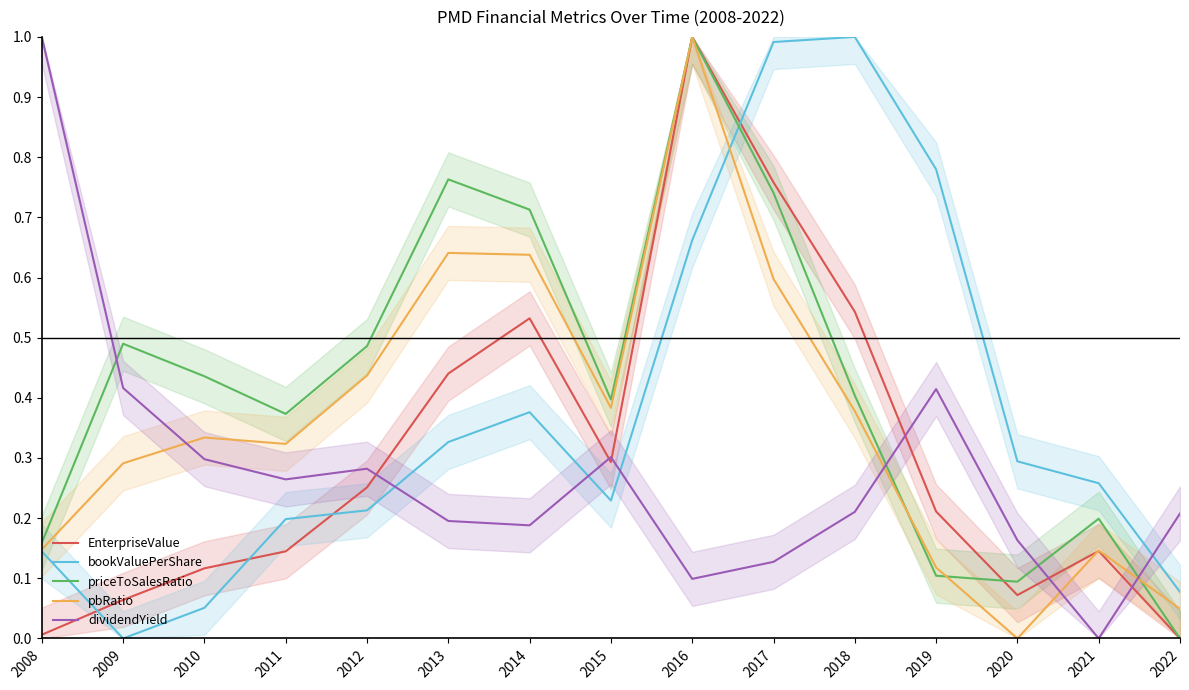

Reading left to right, transcribe all the data shown in this chart.

EnterpriseValue: 2008=0.0	2009=0.1	2010=0.1	2011=0.1	2012=0.3	2013=0.4	2014=0.5	2015=0.3	2016=1.0	2017=0.8	2018=0.5	2019=0.2	2020=0.1	2021=0.1	2022=0.0
bookValuePerShare: 2008=0.1	2009=0.0	2010=0.1	2011=0.2	2012=0.2	2013=0.3	2014=0.4	2015=0.2	2016=0.7	2017=1.0	2018=1.0	2019=0.8	2020=0.3	2021=0.3	2022=0.1
priceToSalesRatio: 2008=0.2	2009=0.5	2010=0.4	2011=0.4	2012=0.5	2013=0.8	2014=0.7	2015=0.4	2016=1.0	2017=0.7	2018=0.4	2019=0.1	2020=0.1	2021=0.2	2022=0.0
pbRatio: 2008=0.1	2009=0.3	2010=0.3	2011=0.3	2012=0.4	2013=0.6	2014=0.6	2015=0.4	2016=1.0	2017=0.6	2018=0.4	2019=0.1	2020=0.0	2021=0.1	2022=0.0
dividendYield: 2008=1.0	2009=0.4	2010=0.3	2011=0.3	2012=0.3	2013=0.2	2014=0.2	2015=0.3	2016=0.1	2017=0.1	2018=0.2	2019=0.4	2020=0.2	2021=0.0	2022=0.2